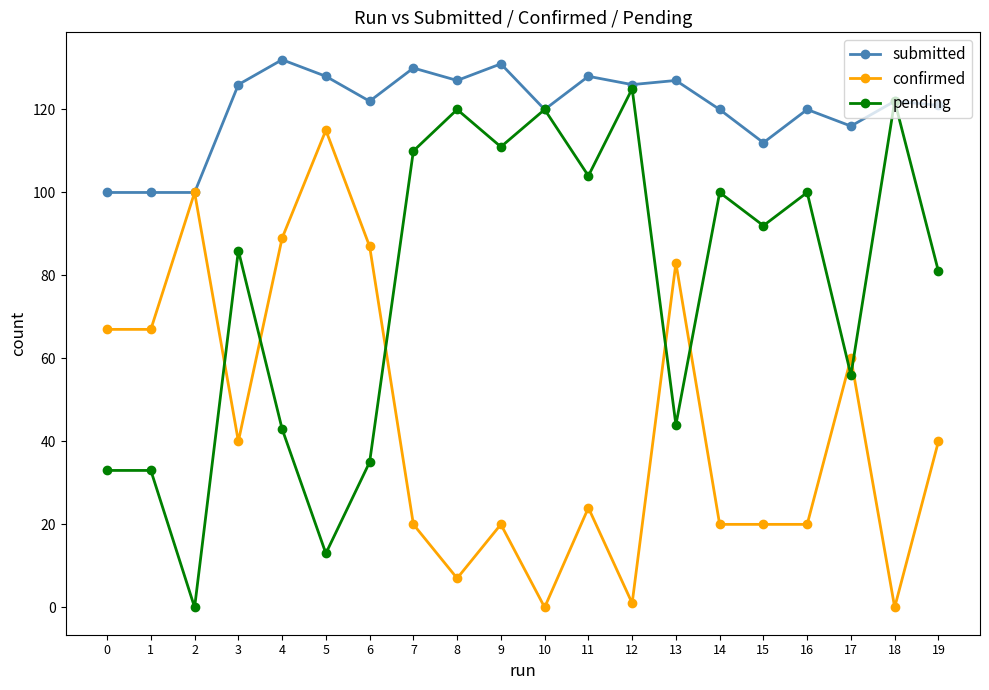

Rank the series by their maximum value, from highest to lowest.

submitted, pending, confirmed